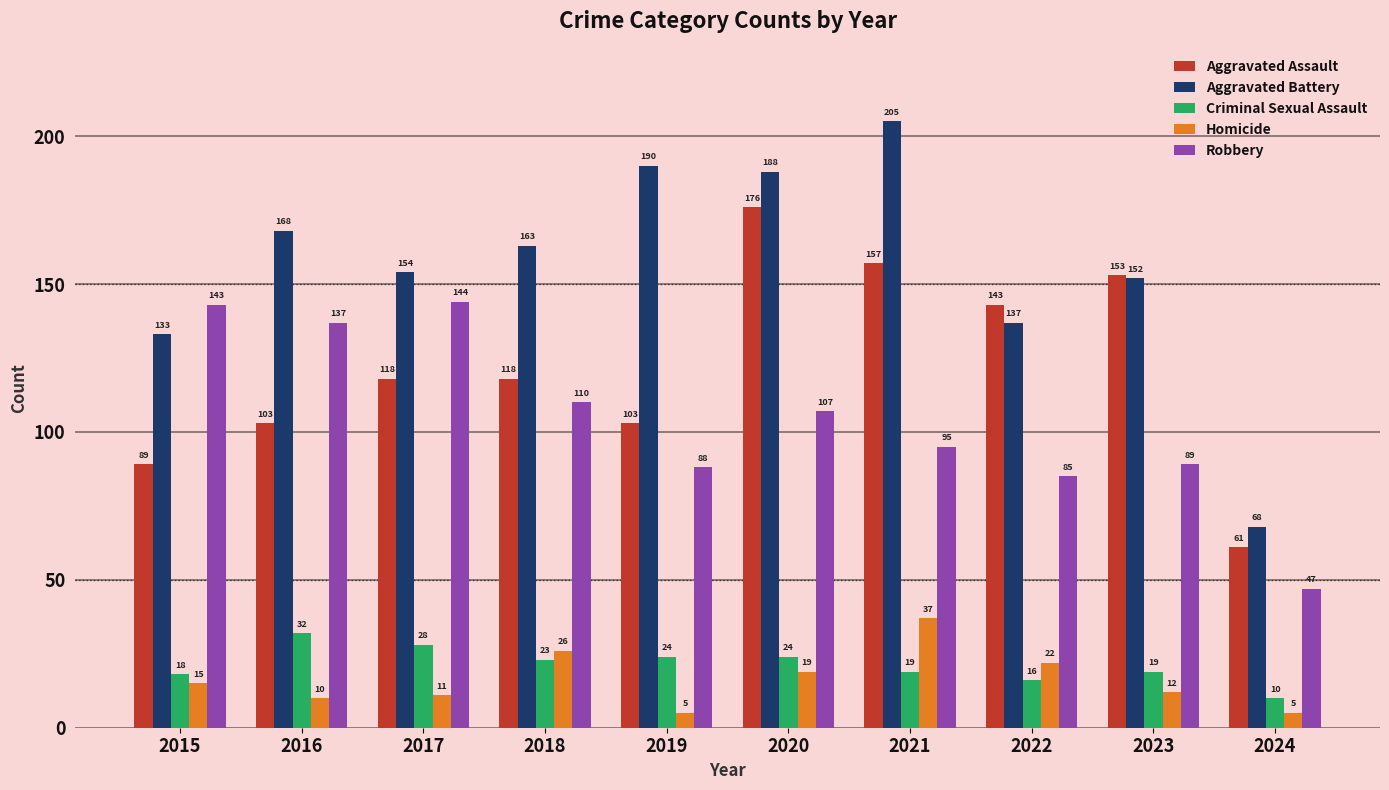

Between 2020 and 2024, which series saw the biggest shift?

Aggravated Battery